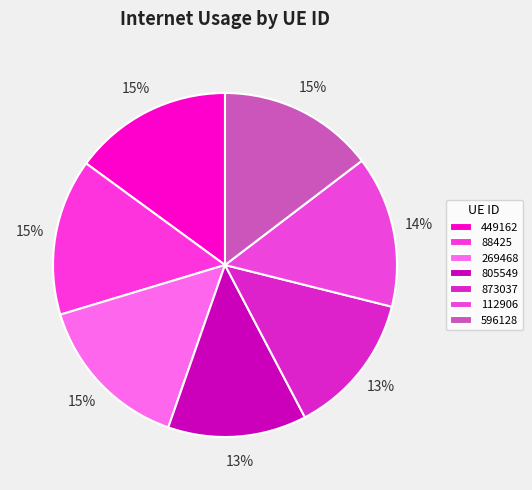

Which category has the biggest portion of the pie?

269468